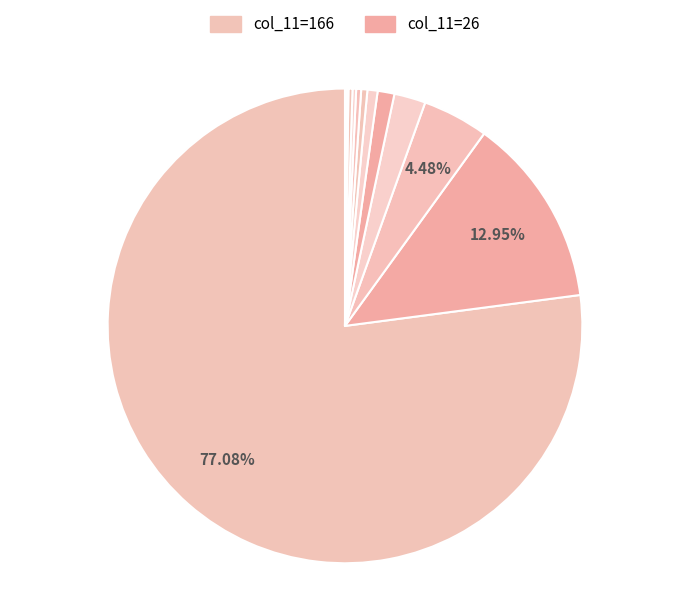

To the nearest percent, what is the average slice percentage?

8%